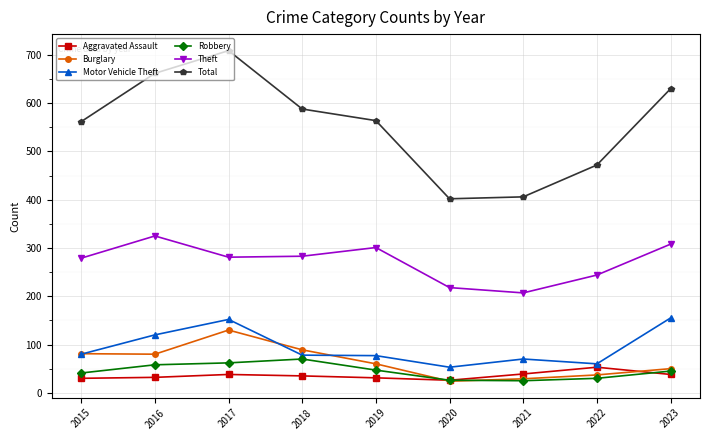

True or false: Theft and Total intersect in this chart.

False